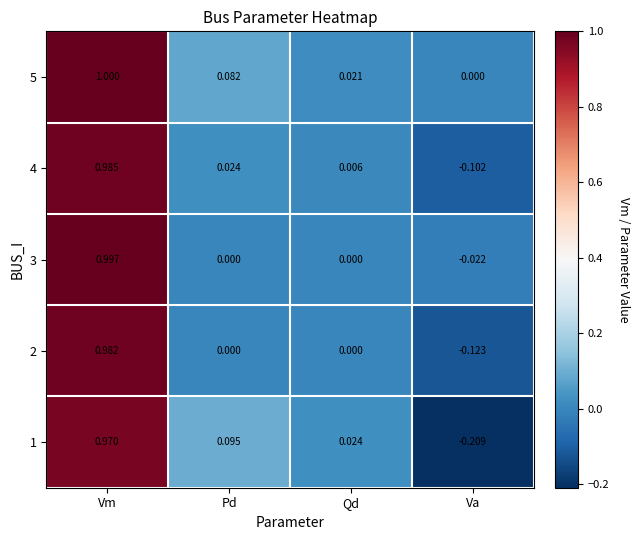

How many series are shown in this chart?

5